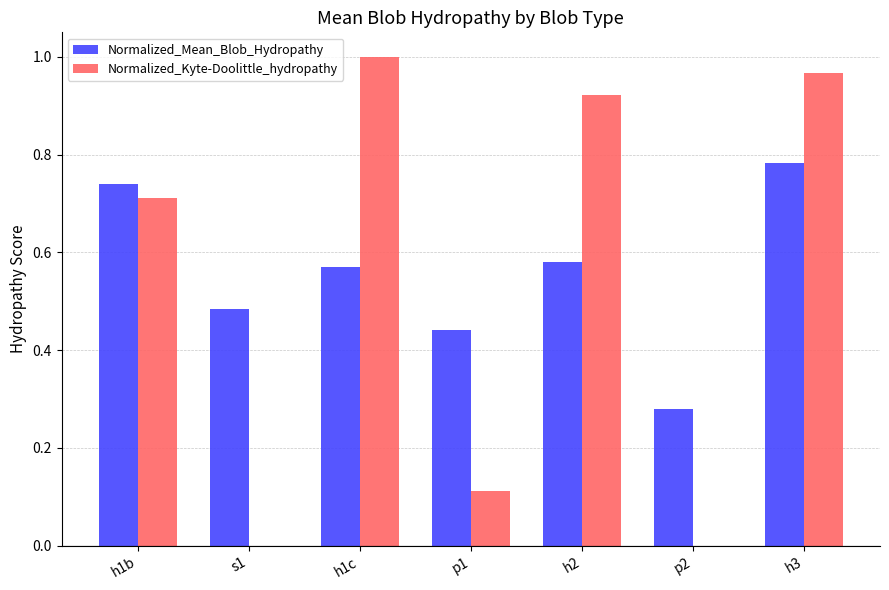

Between h1b and p1, which series saw the biggest shift?

Normalized_Kyte-Doolittle_hydropathy